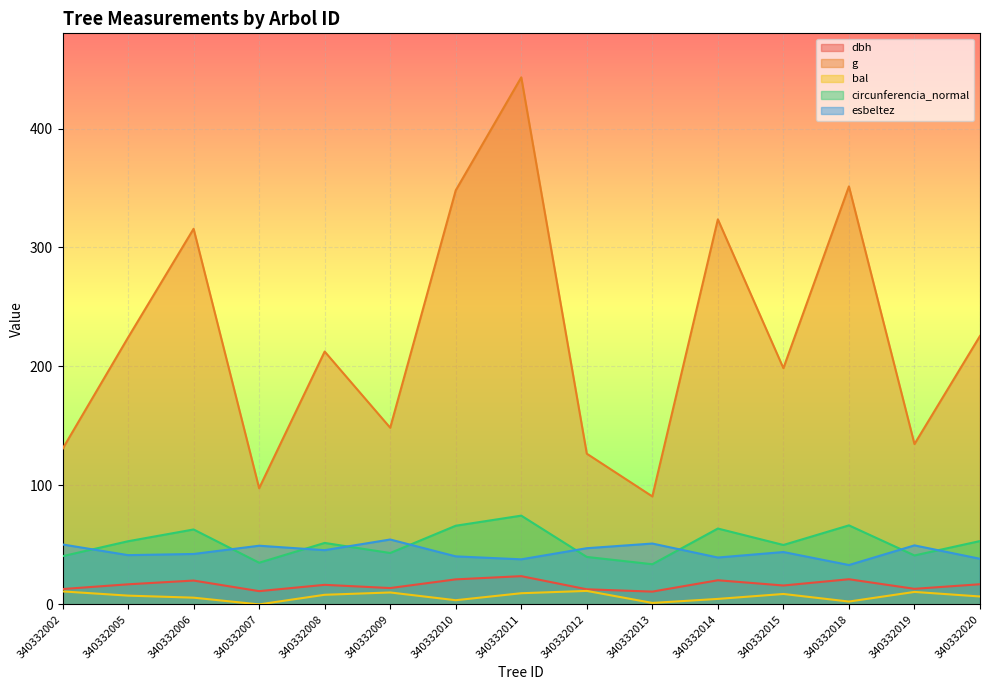

True or false: circunferencia_normal has more than 0 points higher than both neighbors.

True